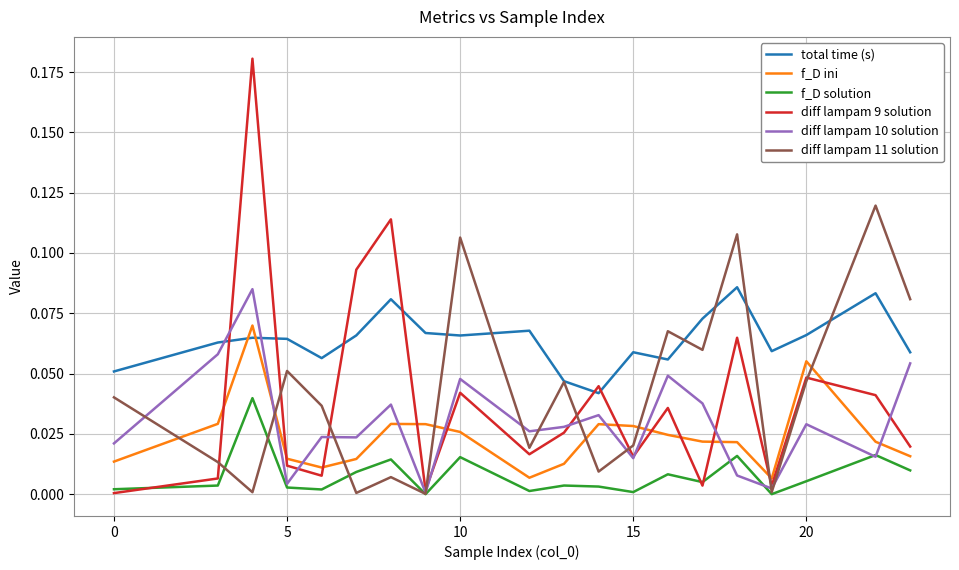

True or false: diff lampam 9 solution and total time (s) intersect in this chart.

True